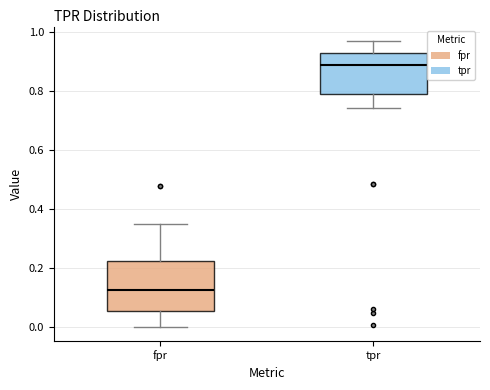

Which box's median line is the highest?

tpr